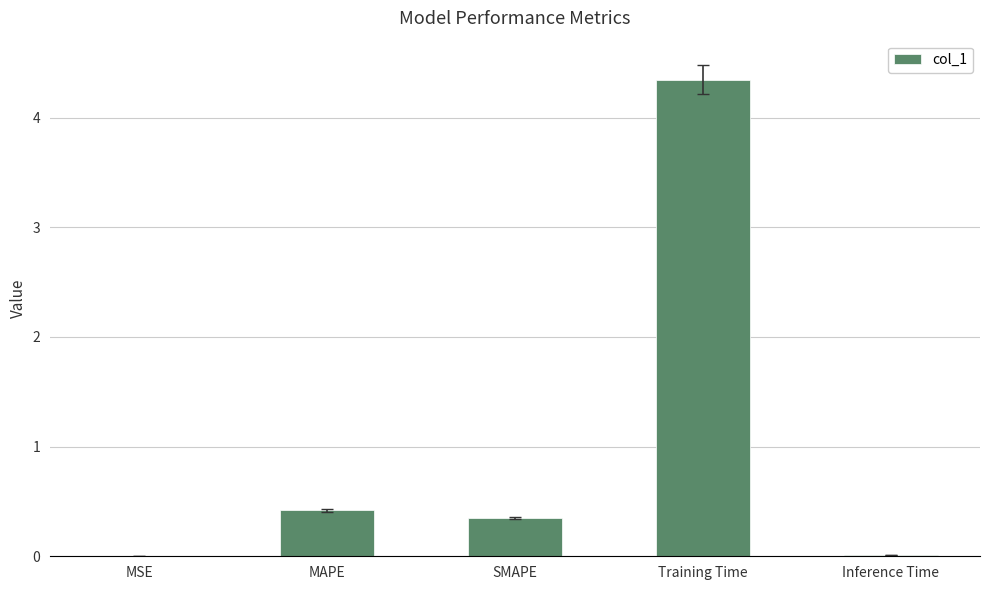

How many series are shown in this chart?

1